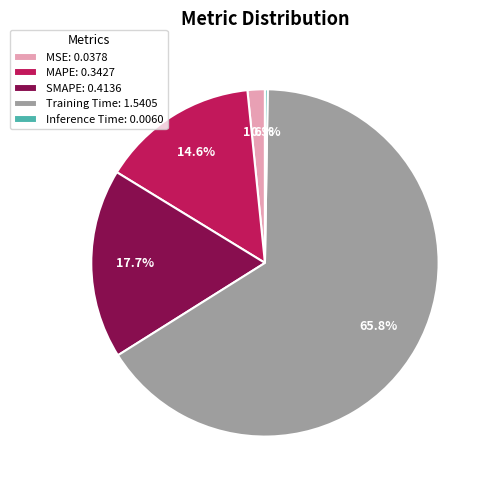

Which slice represents more than half of the pie?

Training Time